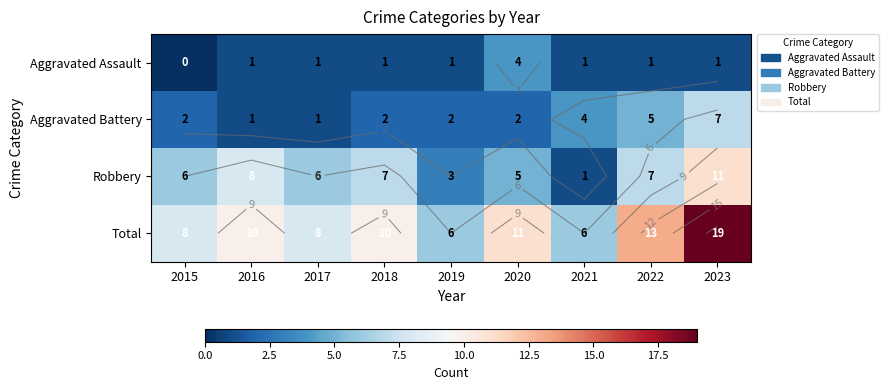

The Aggravated Battery series shows 2 at 2015. True or false?

True